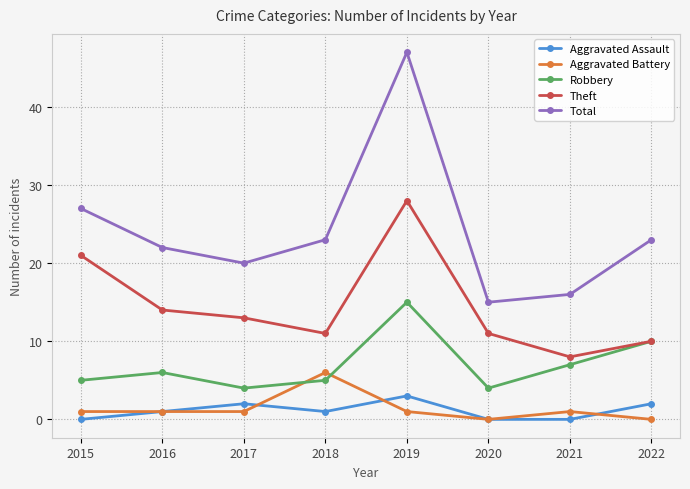

What is the sum of all Aggravated Assault values?

9